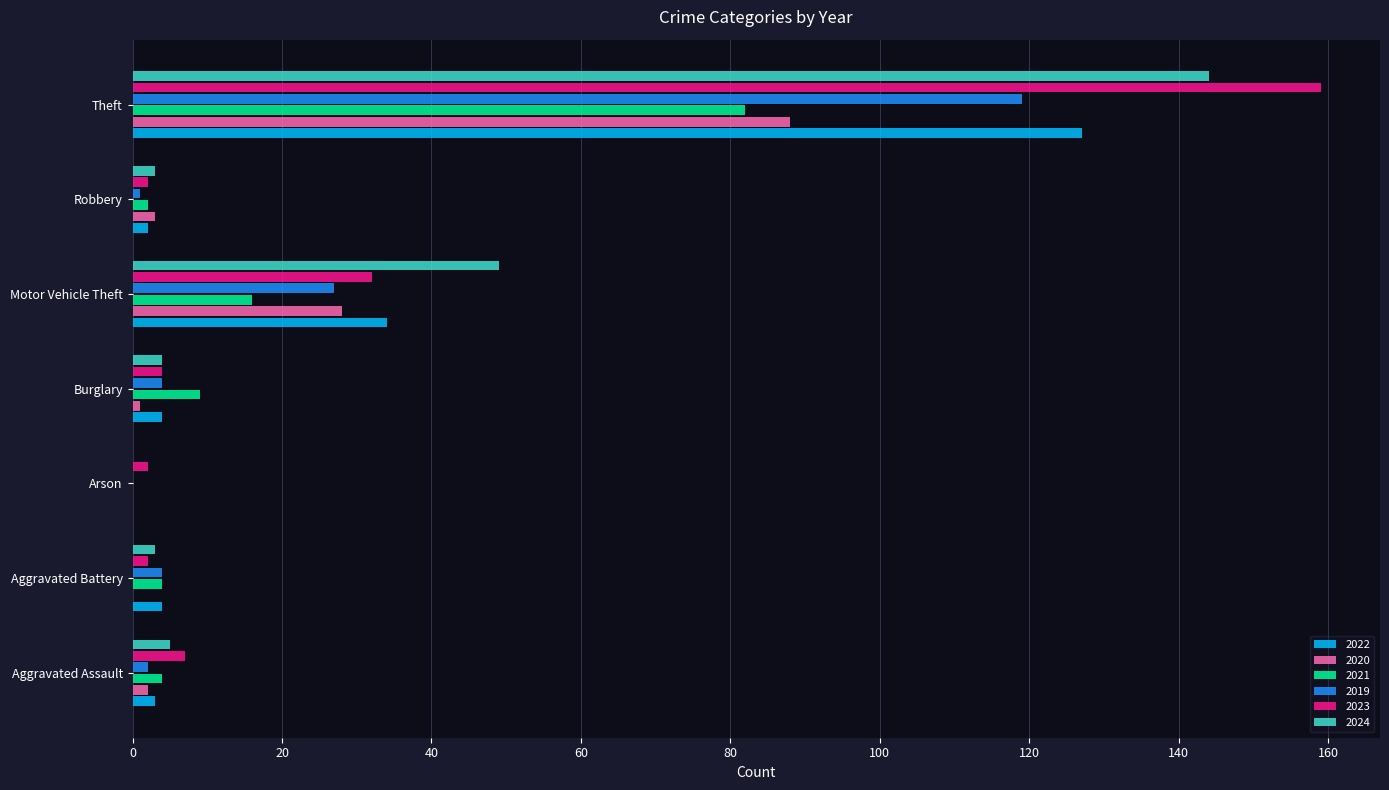

At which category is the sum across all series the highest?

Theft